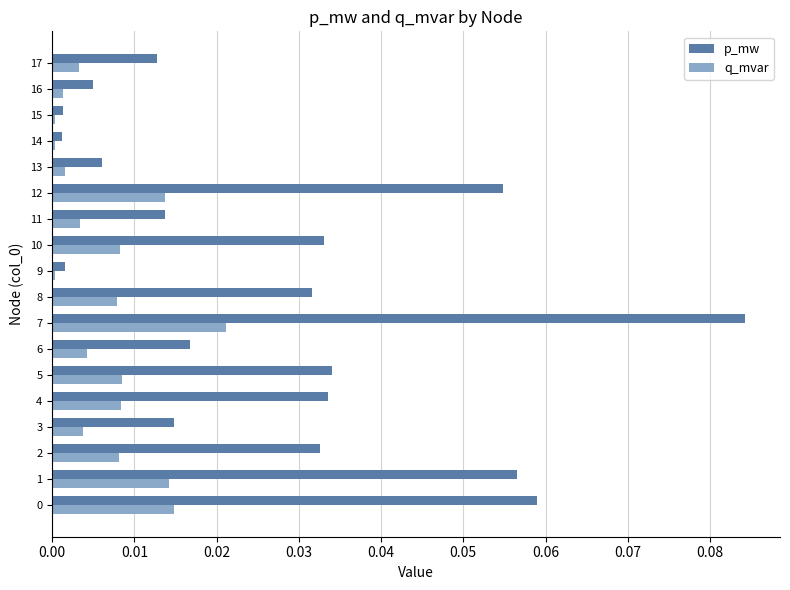

Rank the series by their average value, from lowest to highest.

q_mvar, p_mw